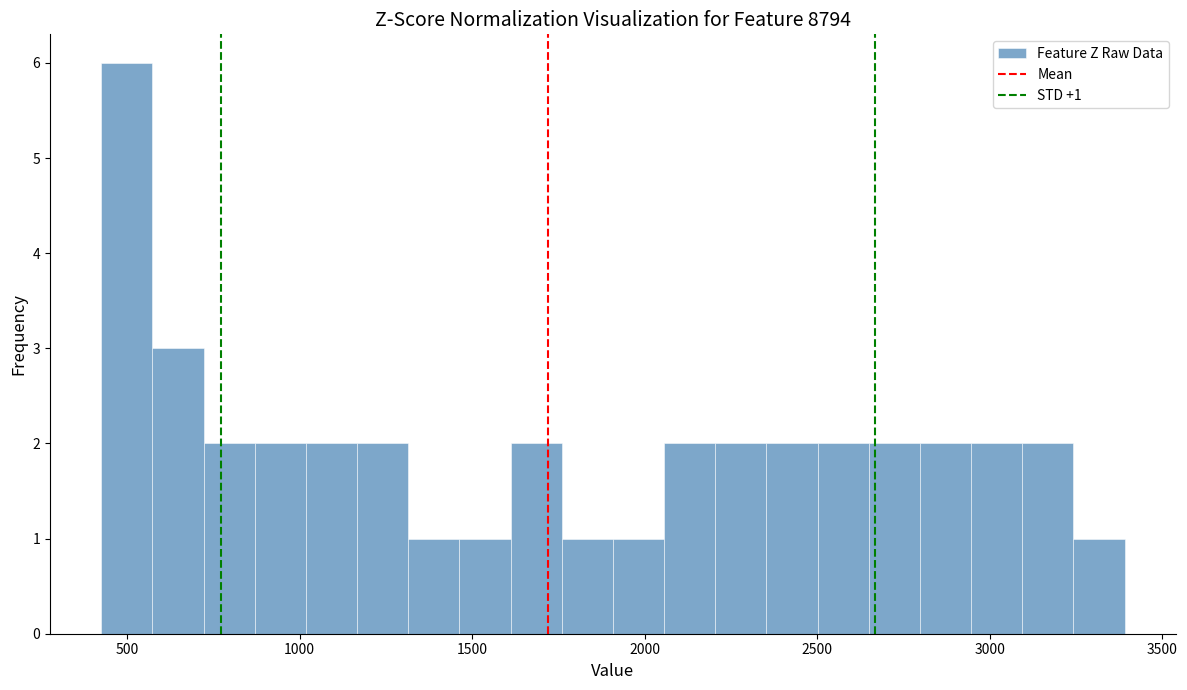

Around what value on the x-axis is the tallest bar? Give the approximate position of its centre, as read against the axis.

500